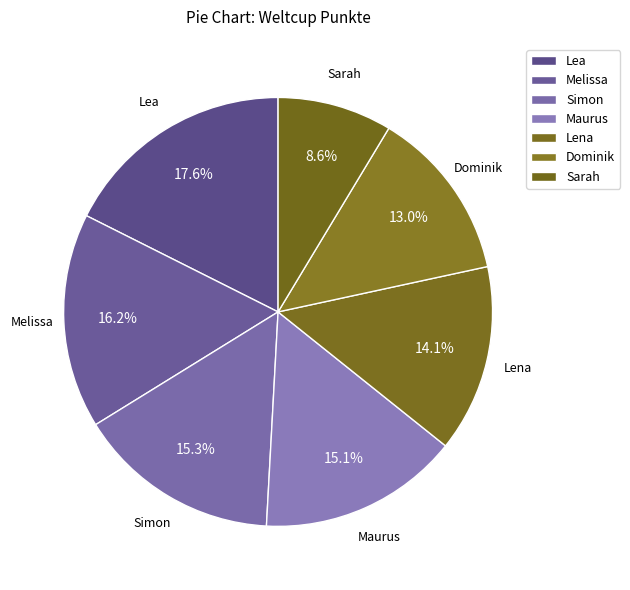

Approximately how many times larger is the value at Maurus compared to Dominik?

1.2